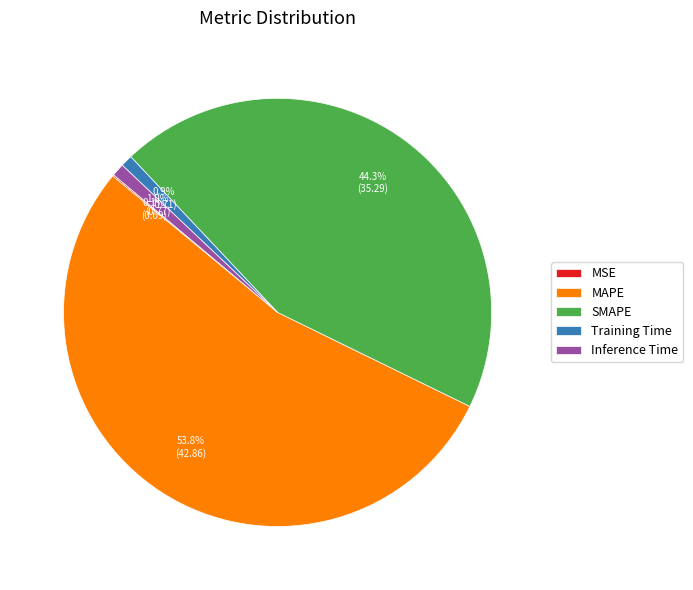

What is the largest slice in the pie chart?

MAPE